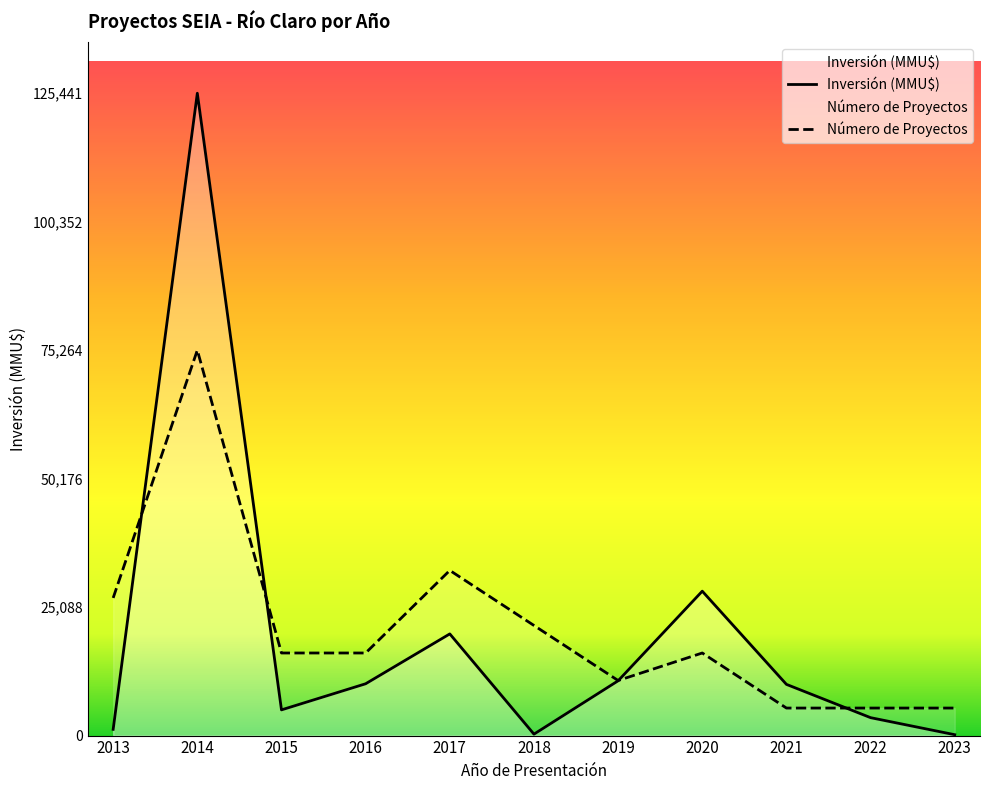

What is the difference between the second highest and minimum values in the Número de Proyectos series?

26880.2